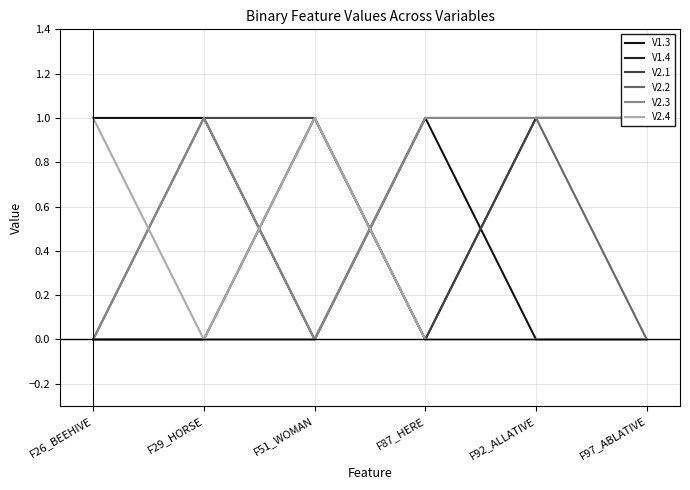

What is the label of the 6th point from the left?

F97_ABLATIVE